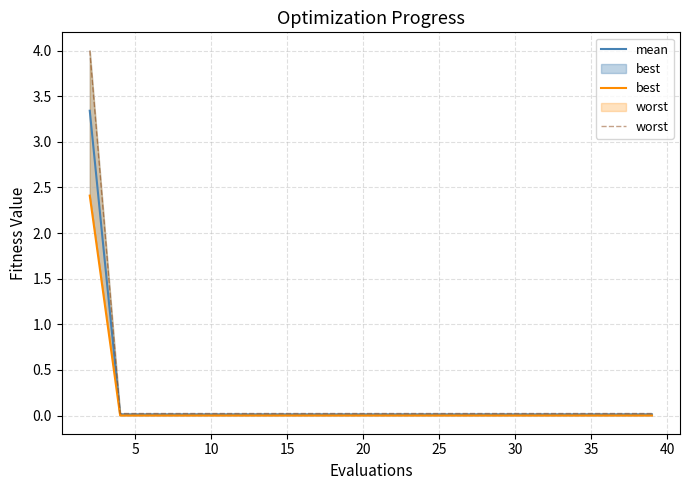

At how many categories does at least one series exceed 0?

20